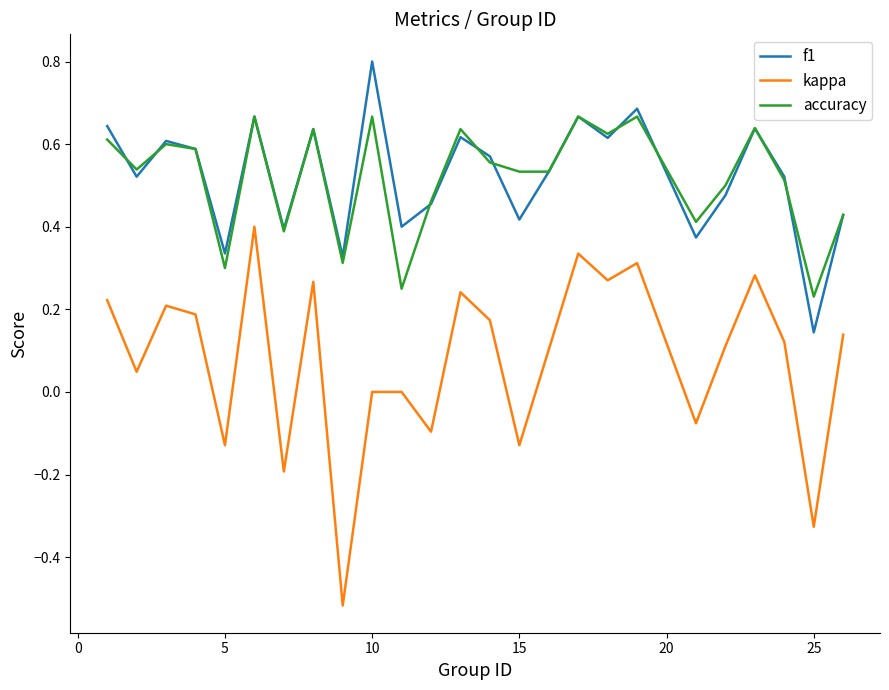

What is the greatest value displayed?

0.8